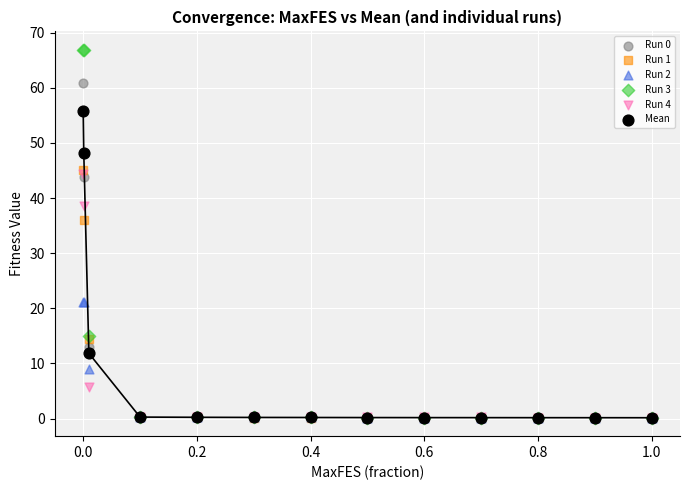

Which series has the widest spread of Y values?

Run 3